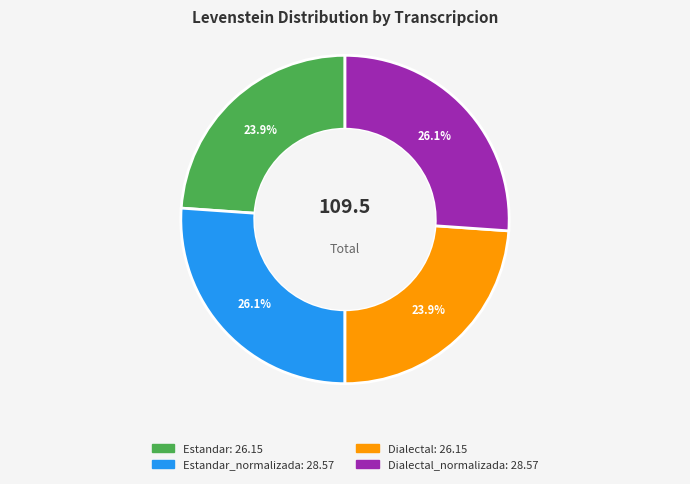

Does any single category account for the majority?

No